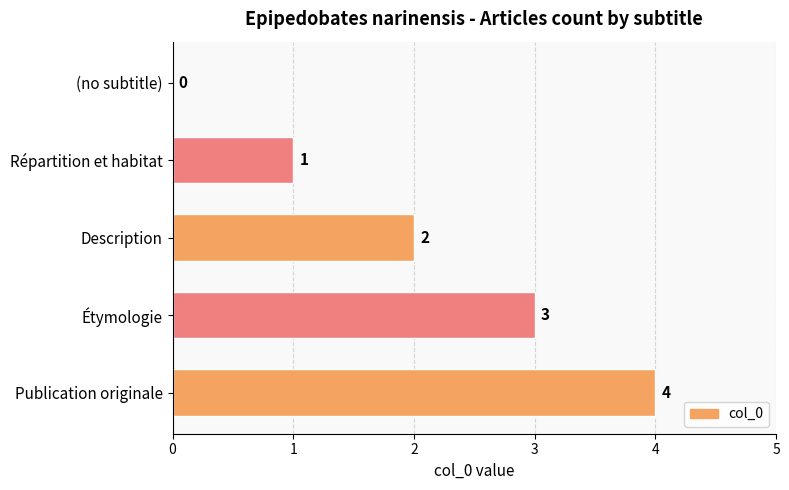

True or false: the data shows 2 at Répartition et habitat.

False